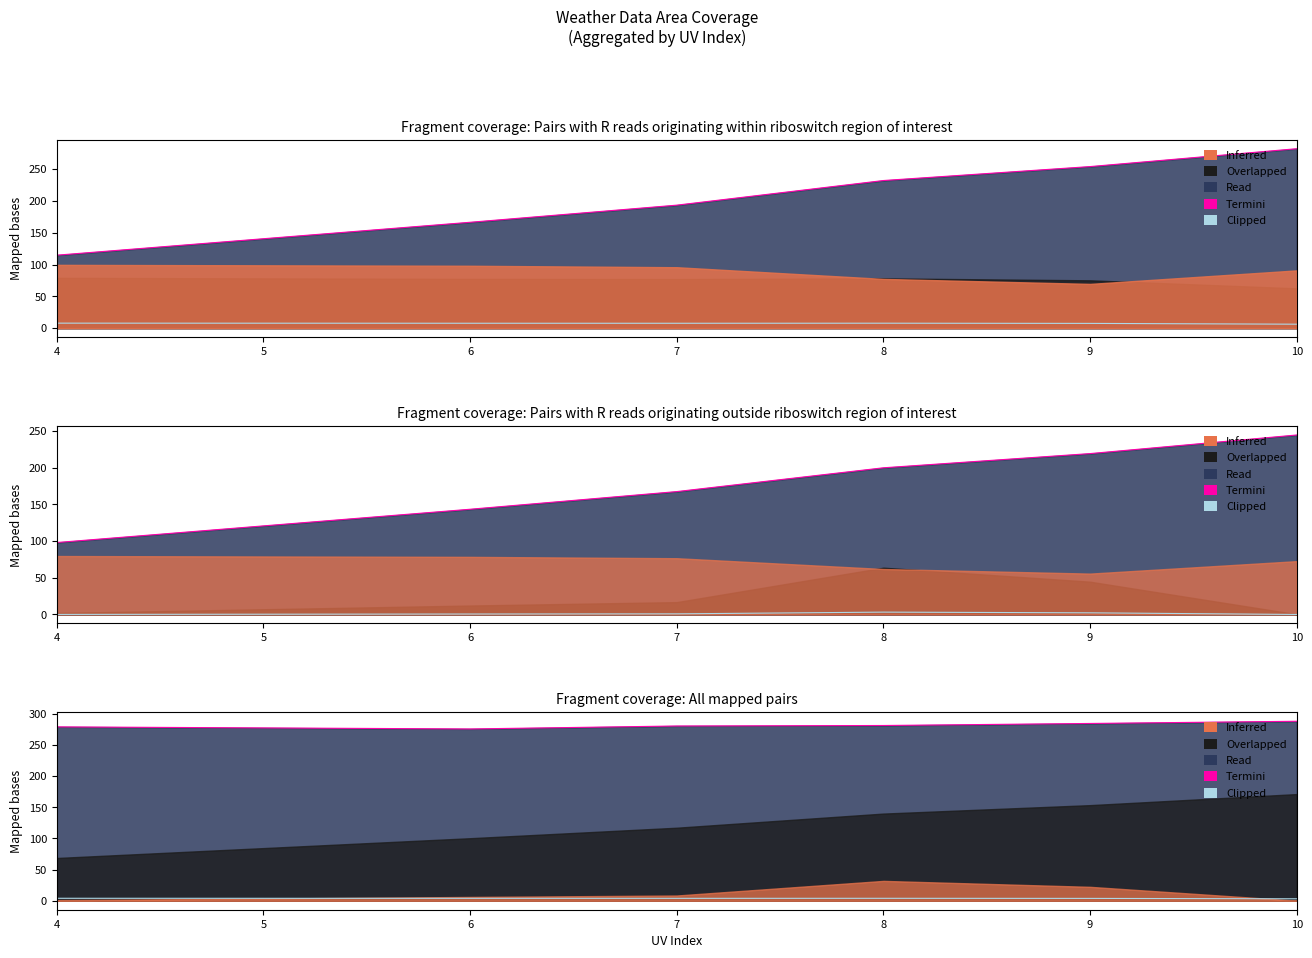

What is the highest value of the Clipped series?

4.0